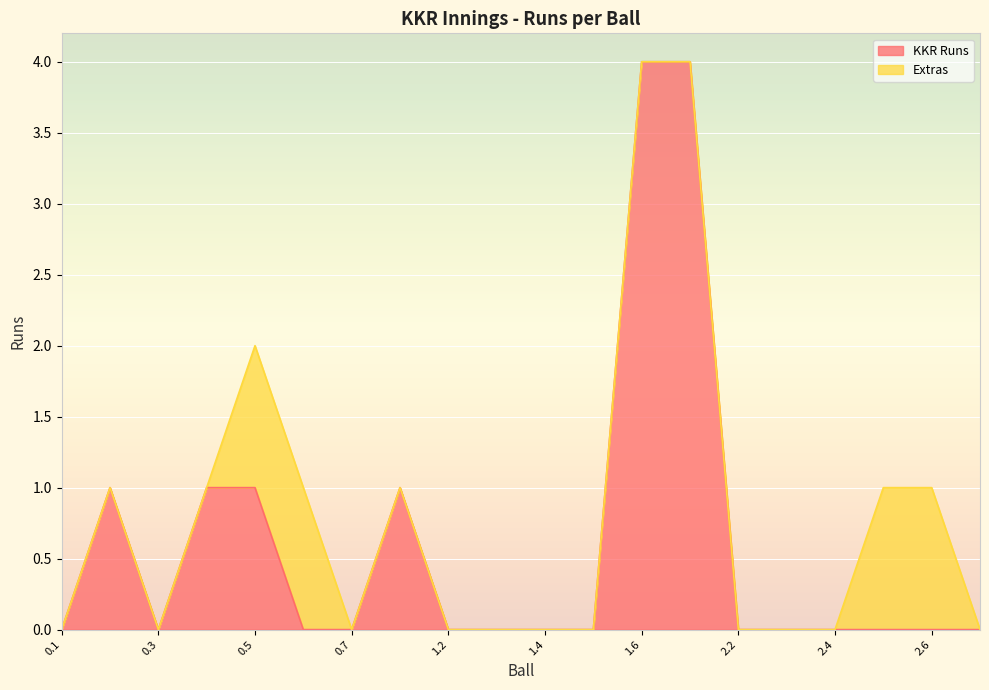

The value at 0.5 is 2. True or false?

False